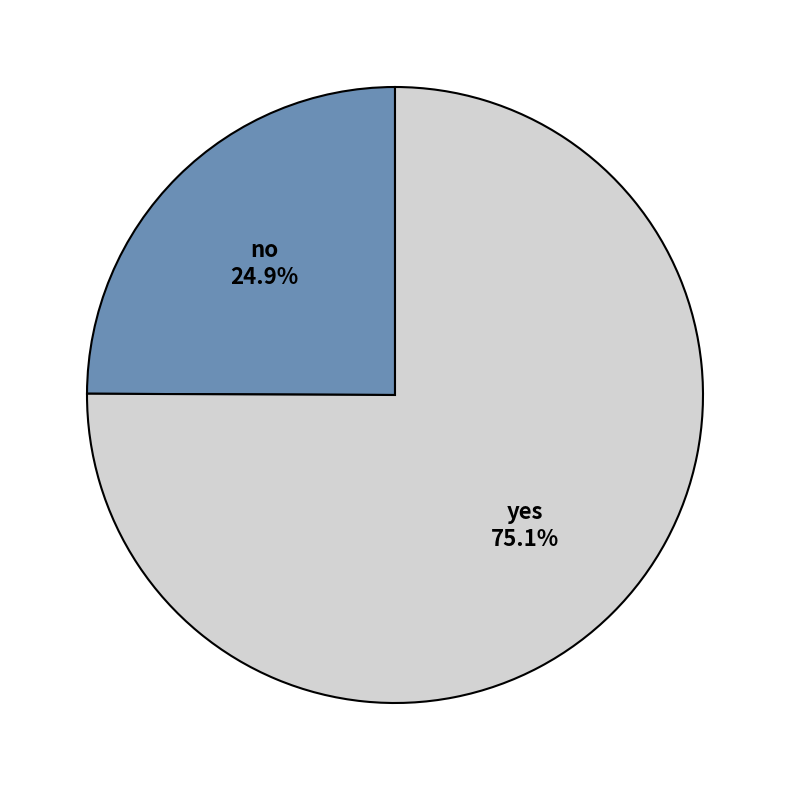

What is the majority slice?

yes